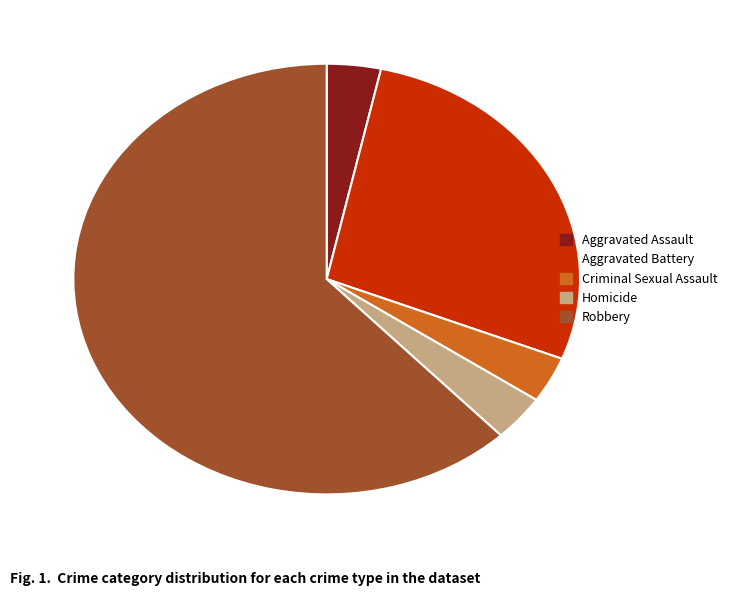

Combined, do Homicide and Aggravated Assault account for over 50%?

No